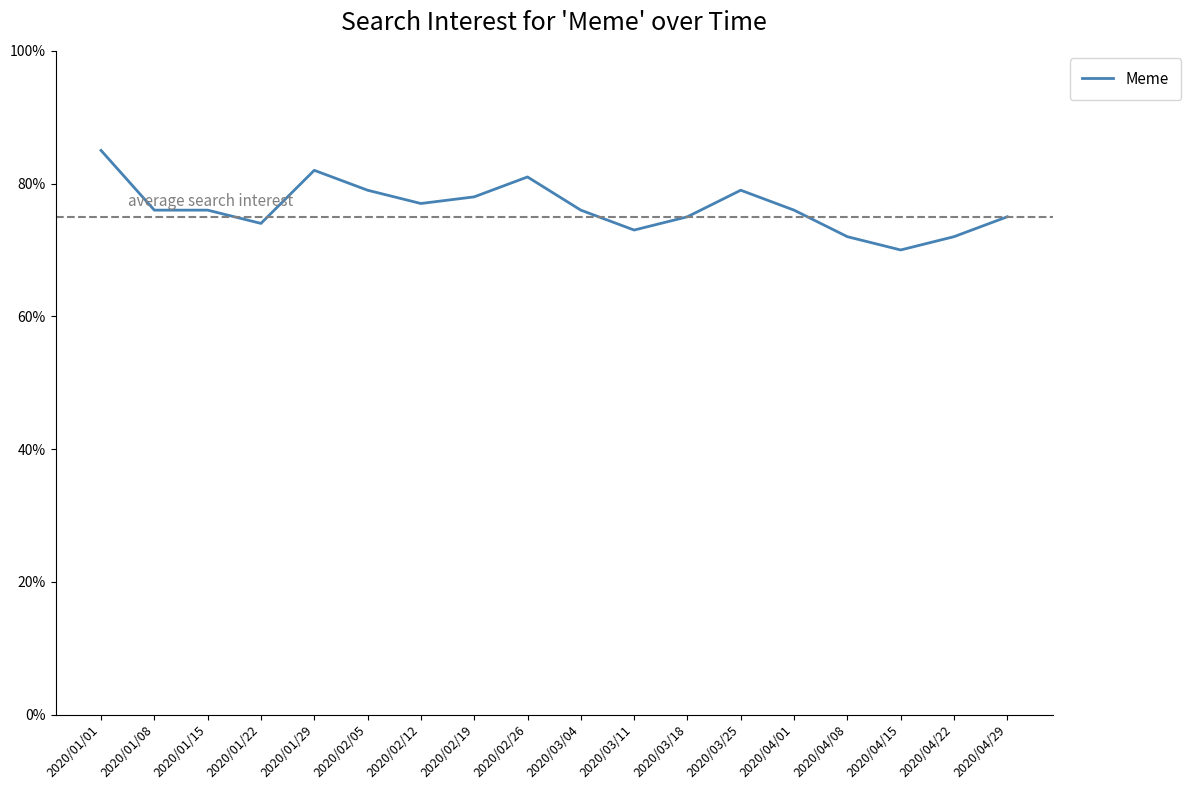

Does the chart have visible grid lines?

No